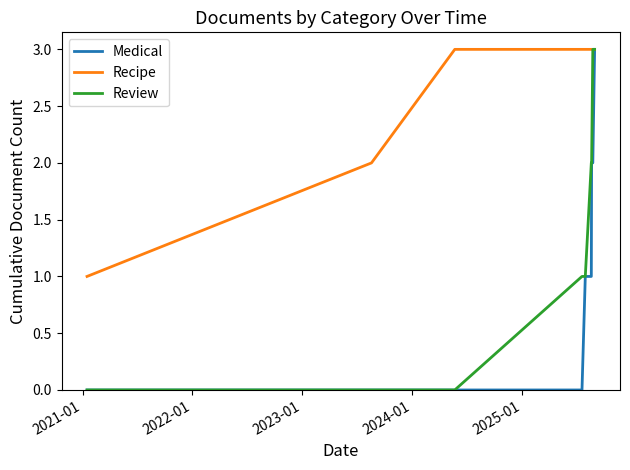

Which series has the largest total across all categories?

Recipe